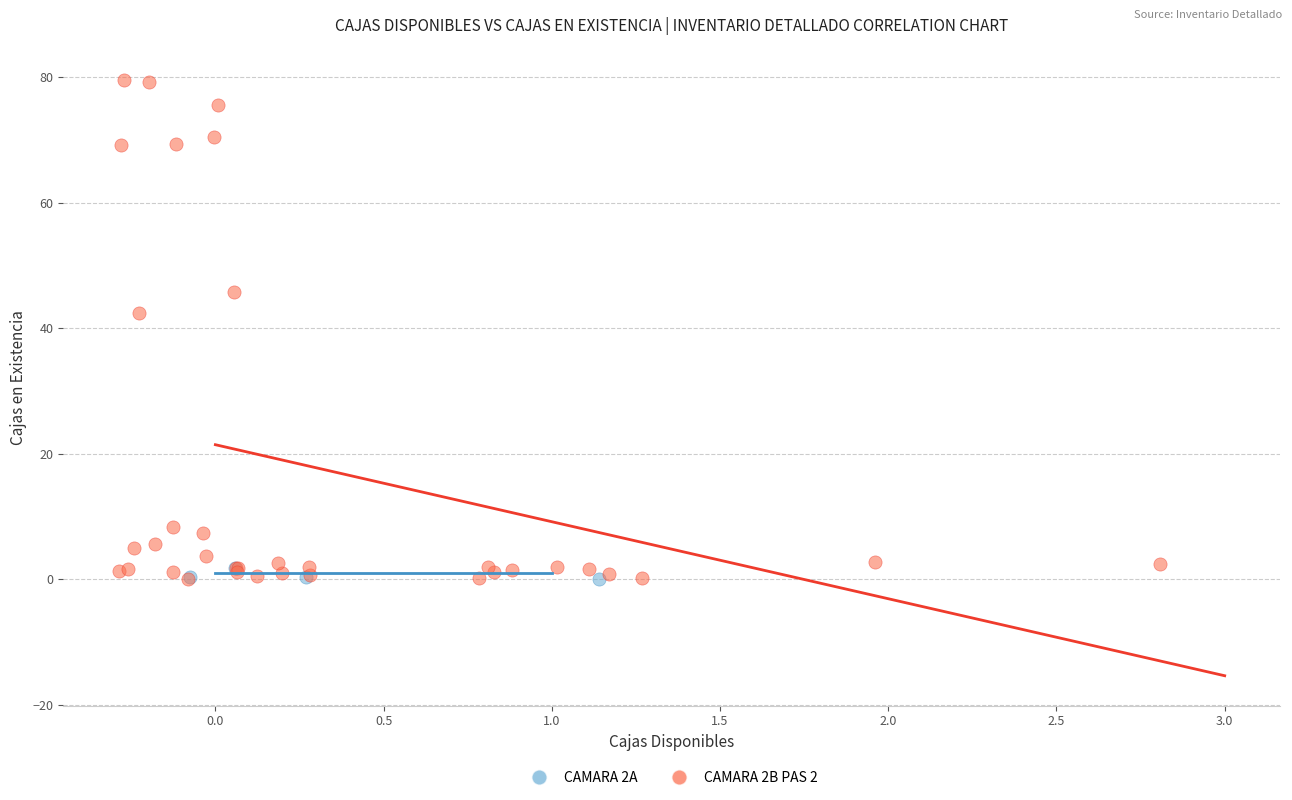

Which series has the widest spread of Y values?

CAMARA 2B PAS 2